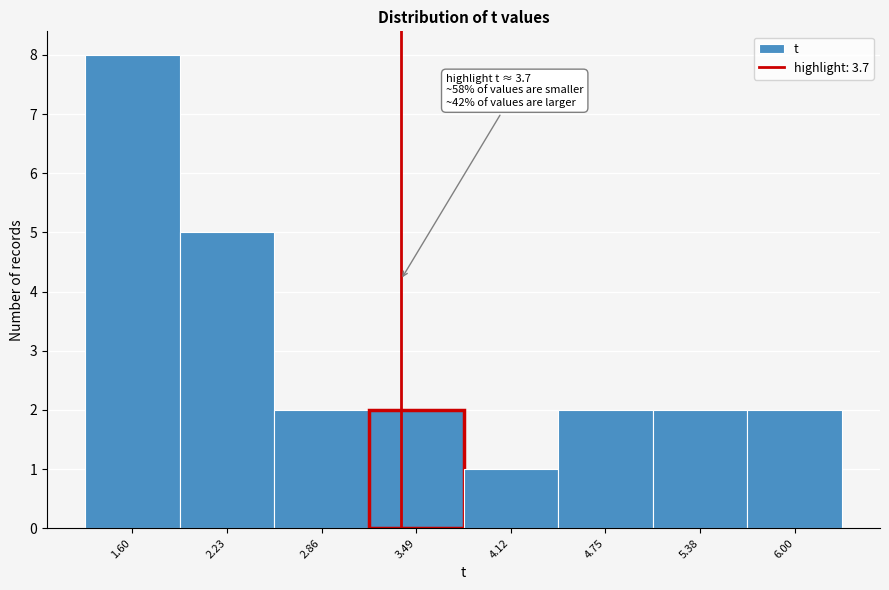

Reading right to left, list all the values displayed in this chart.

6.00=2	5.38=2	4.75=2	4.12=1	3.49=2	2.86=2	2.23=5	1.60=8